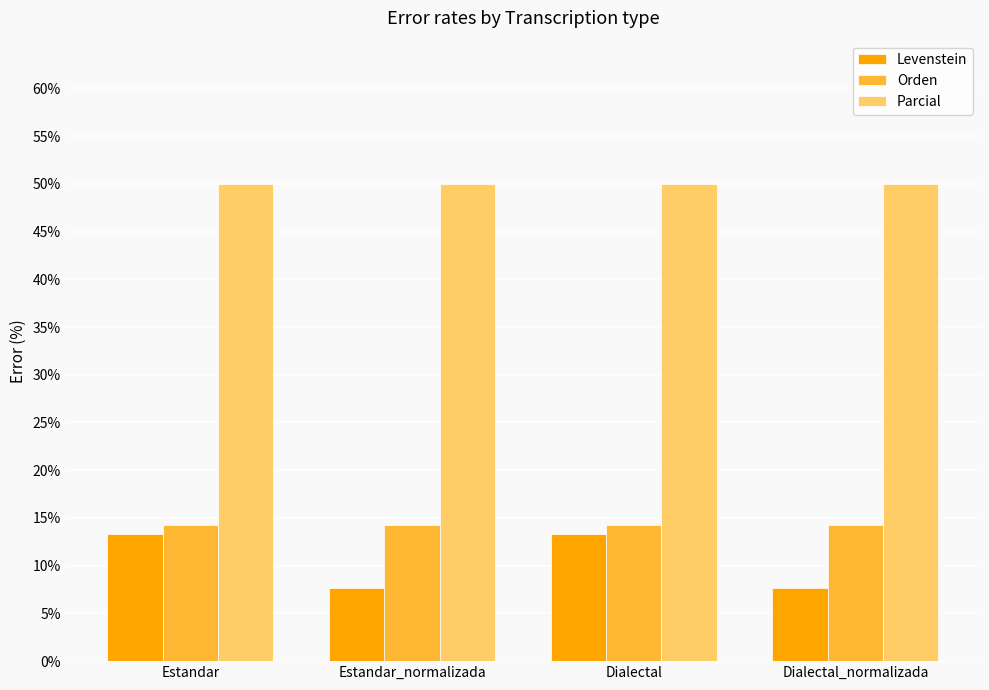

At how many categories does at least one series exceed 31?

4